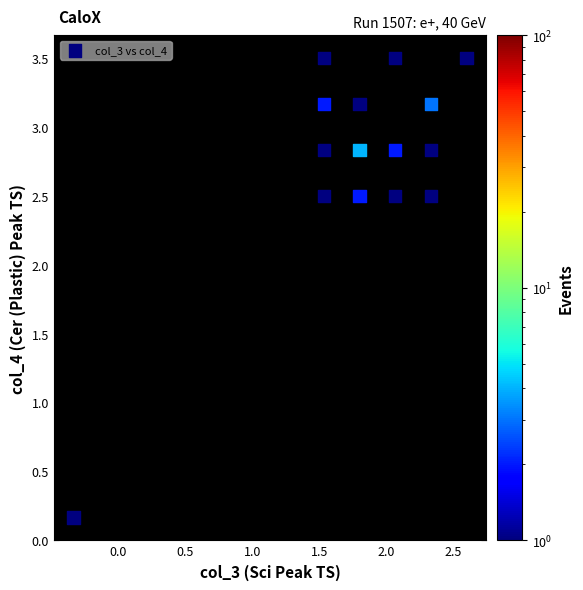

What is the range of Y values (max minus min)?

3.3